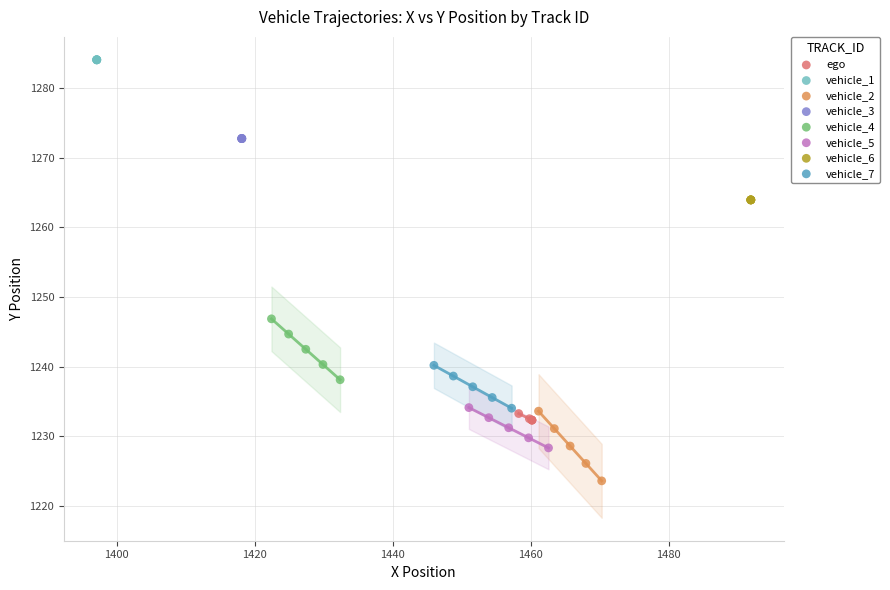

Which series reaches the maximum Y coordinate?

vehicle_1